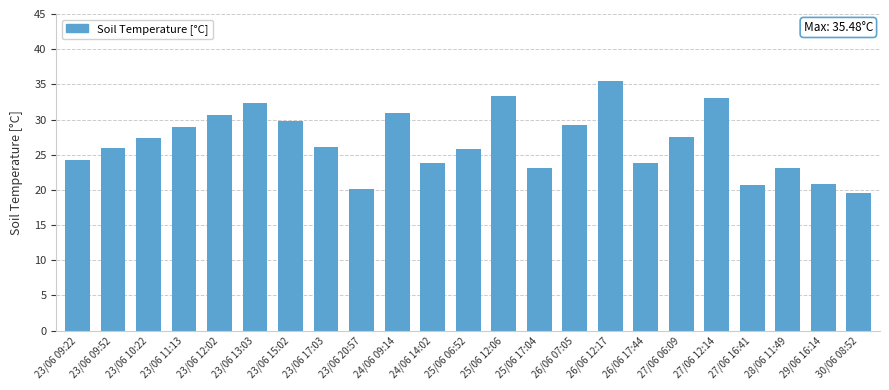

What is the sum of all values?

615.9